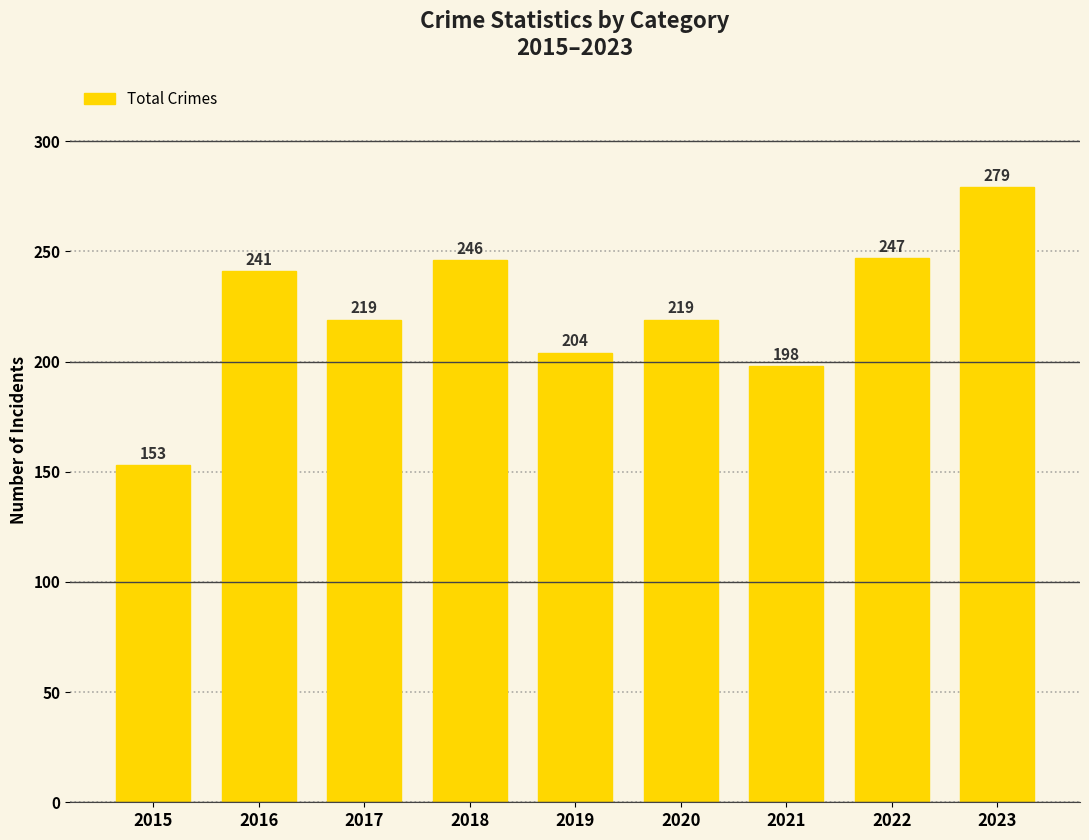

What is the value of the 4th bar from the left?

246